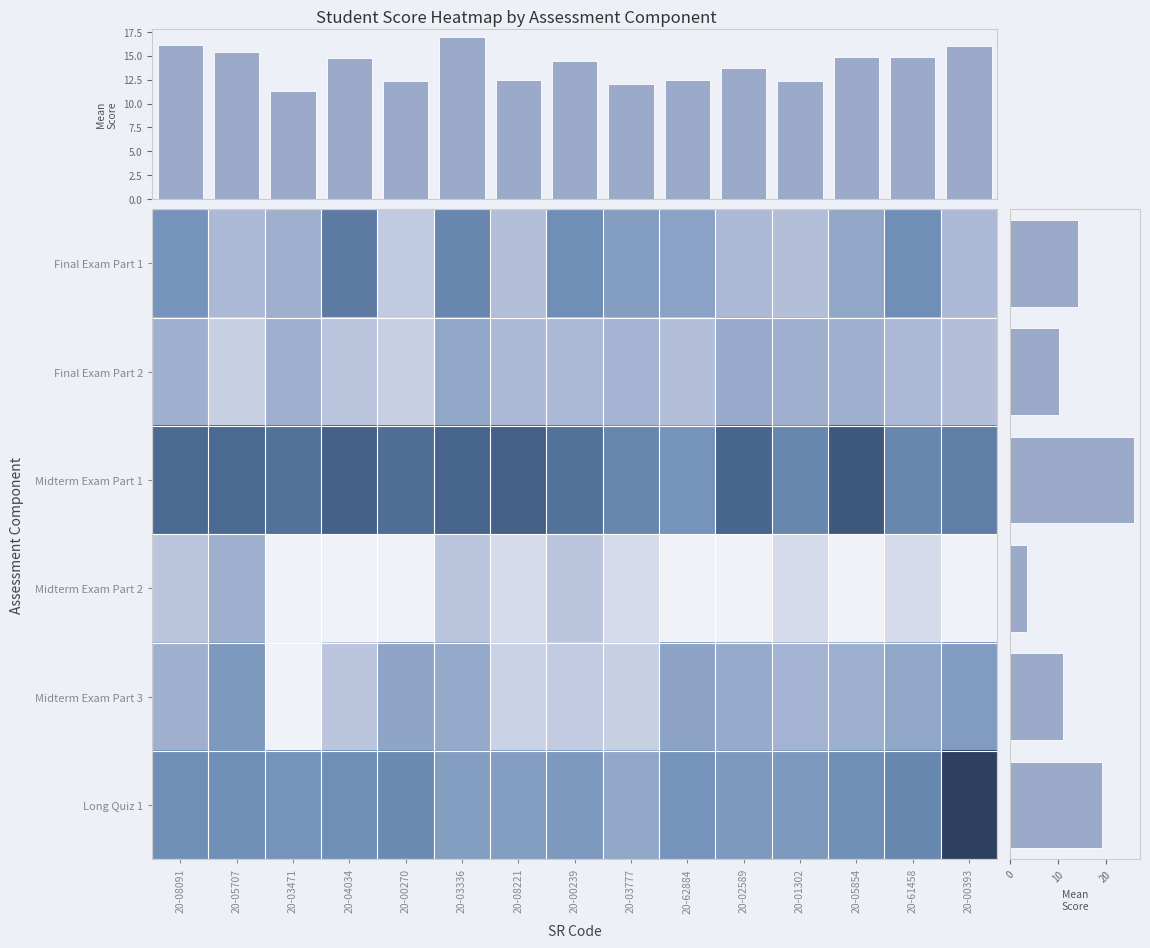

The Long Quiz 1 series shows 19.0 at 20-05707. True or false?

True